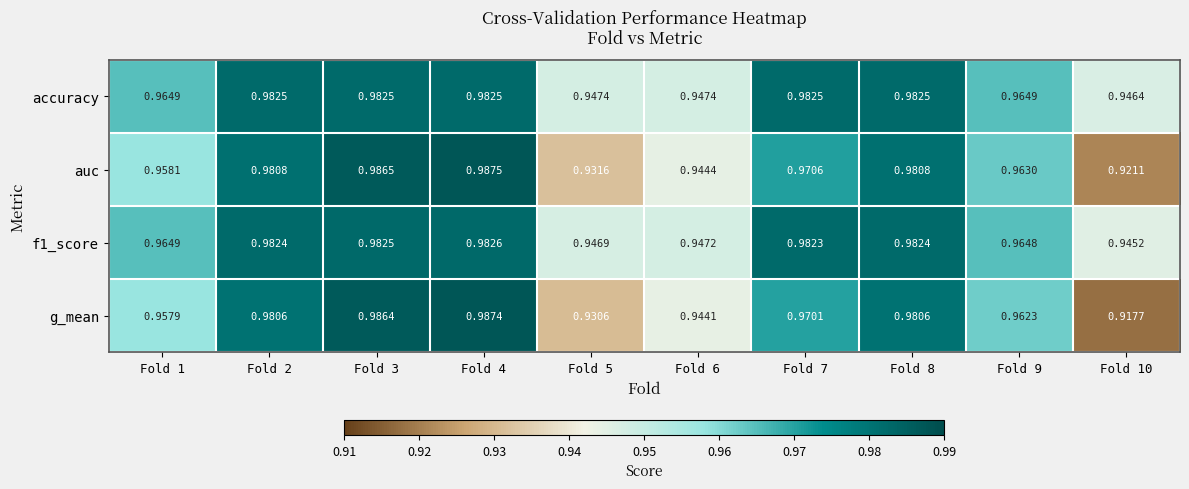

Which series has the largest total across all categories?

accuracy